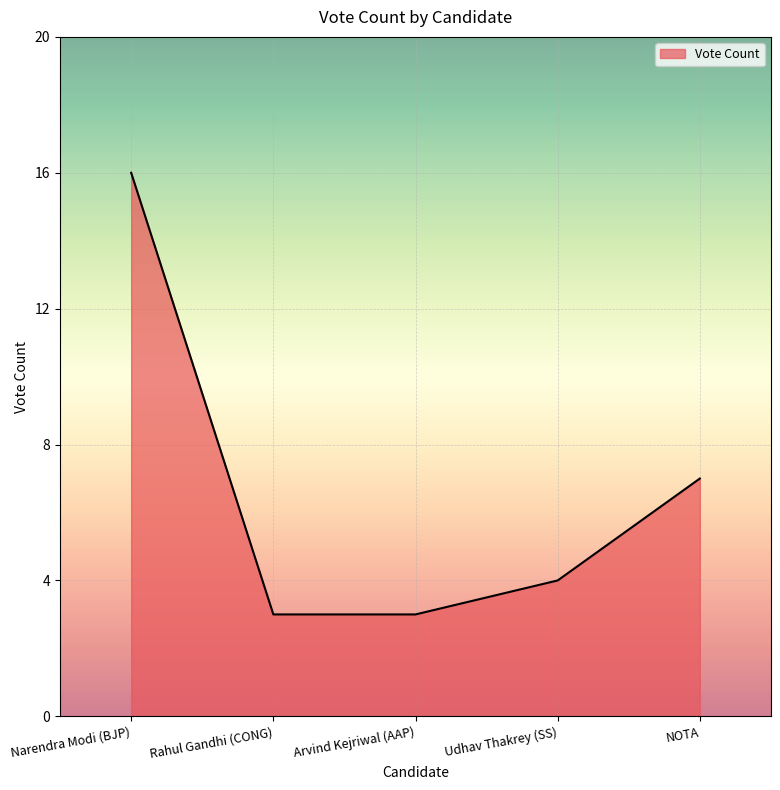

Reading left to right, list all the values displayed in this chart.

16	3	3	4	7